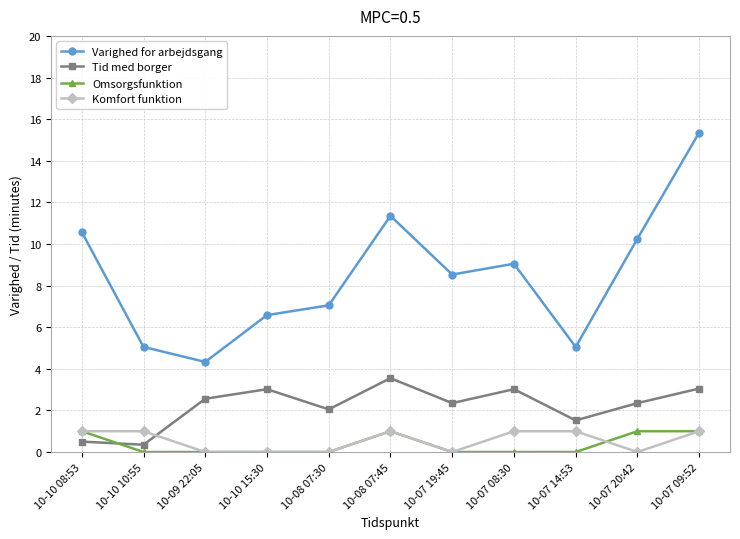

True or false: Varighed for arbejdsgang and Komfort funktion intersect in this chart.

False